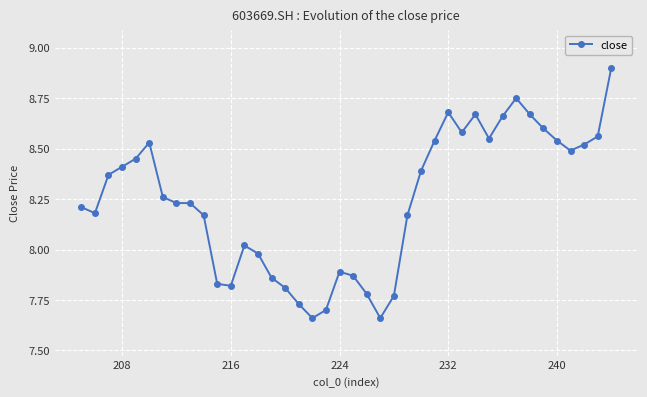

The chart shows a value of 4.9 at 208. True or false?

False